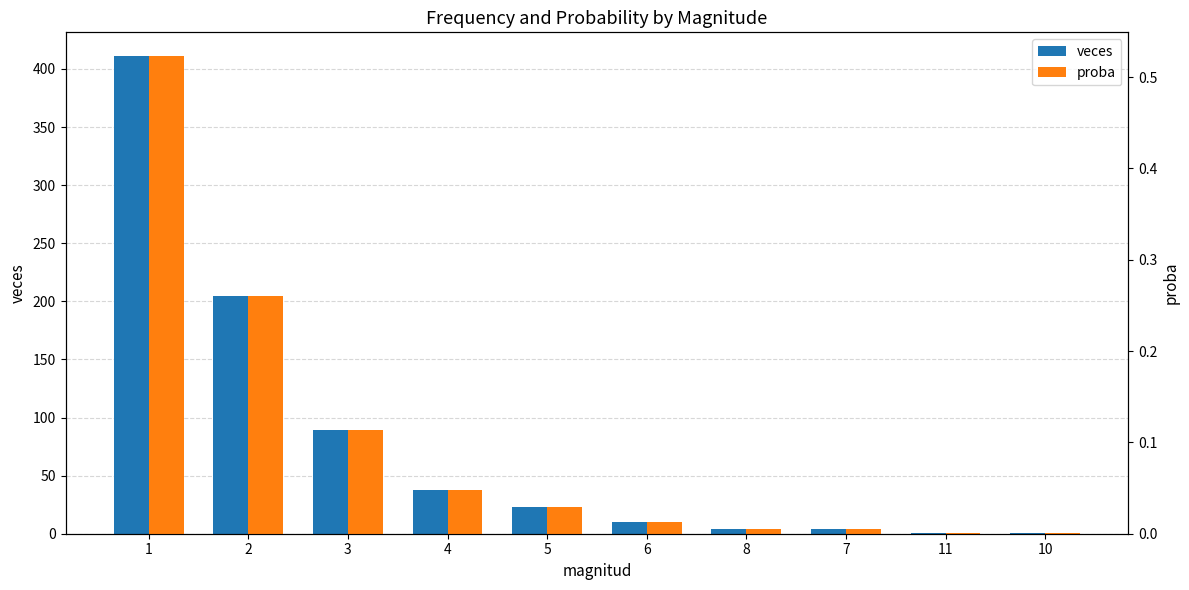

Which category has the highest value across all series?

1